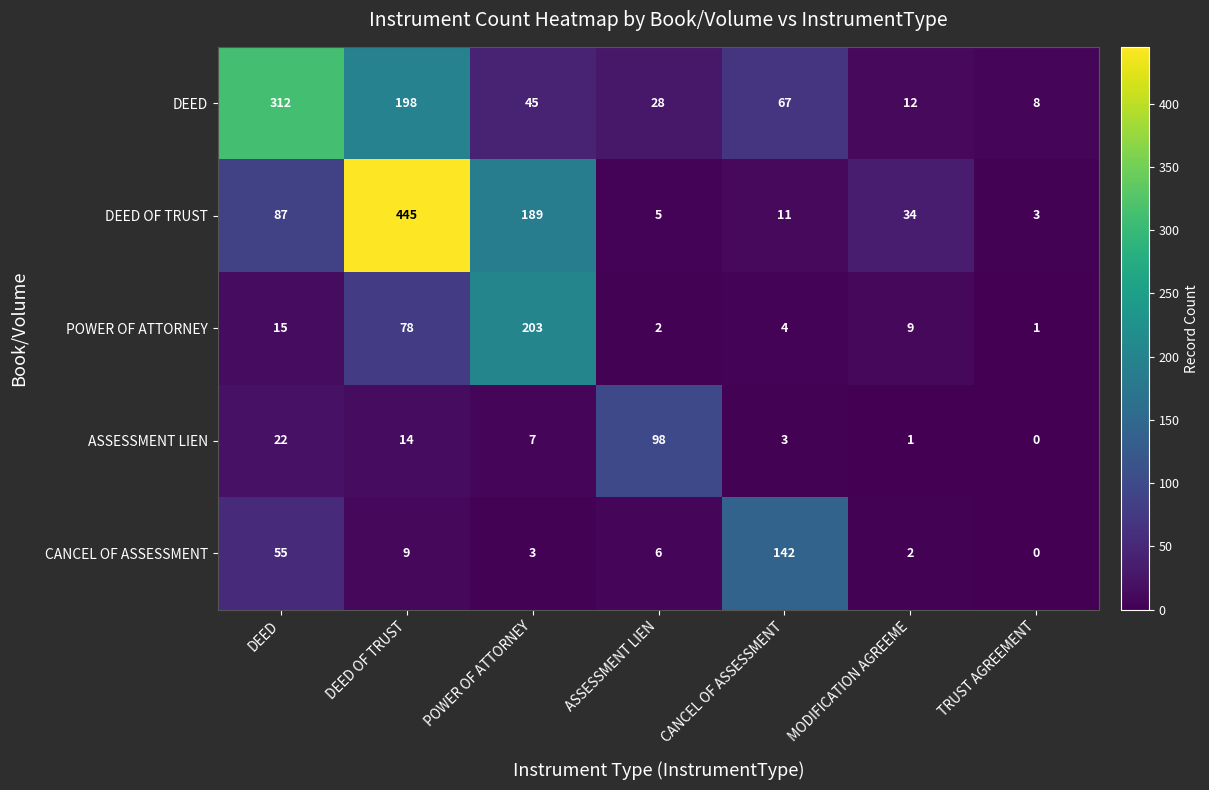

What is the approximate value of CANCEL OF ASSESSMENT at DEED, to the nearest 5?

55